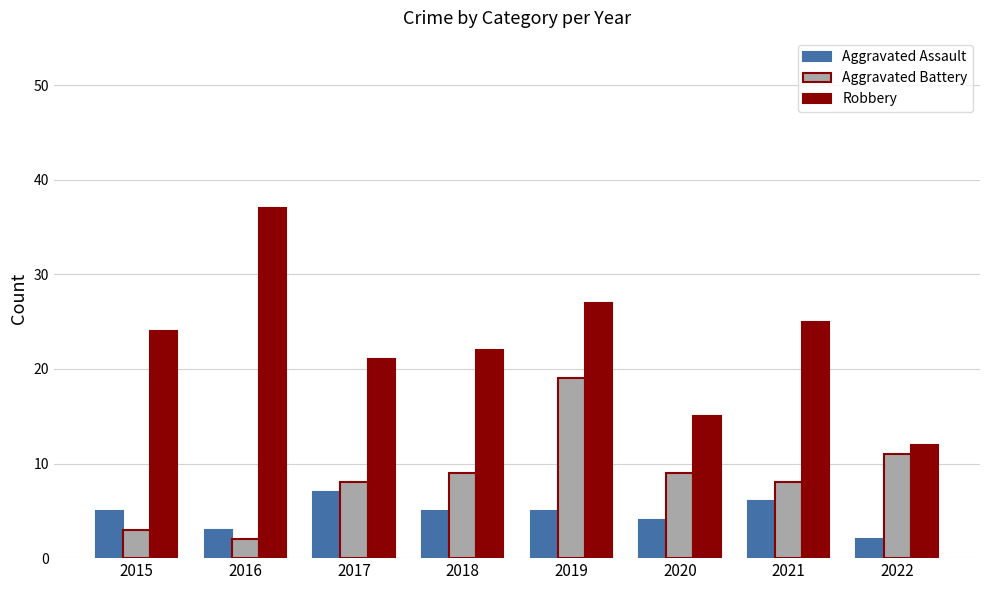

At which label does Aggravated Battery reach its peak?

2019